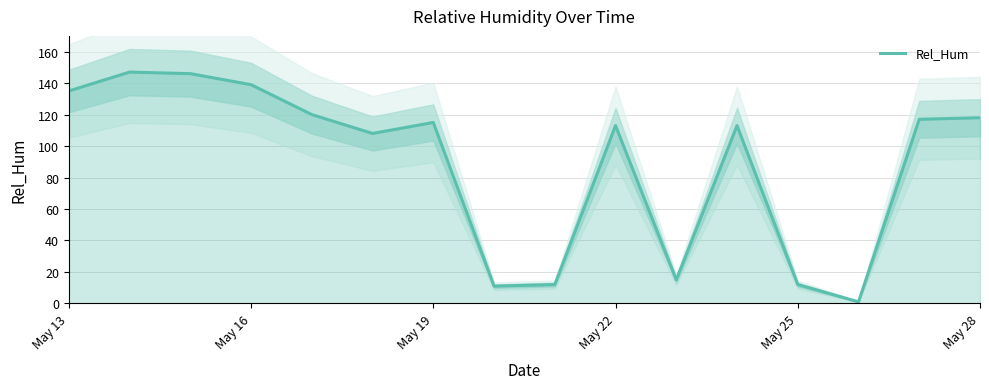

How many categories are shown in the chart?

16